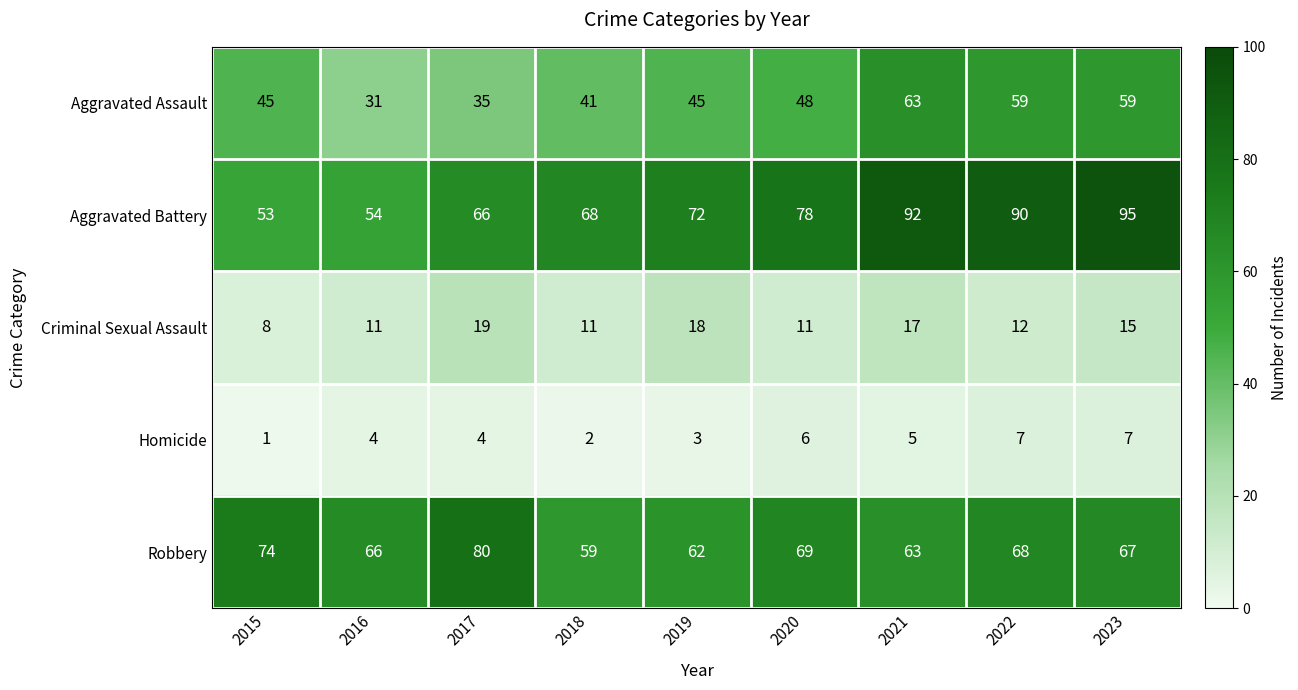

At how many categories does at least one series exceed 51?

9